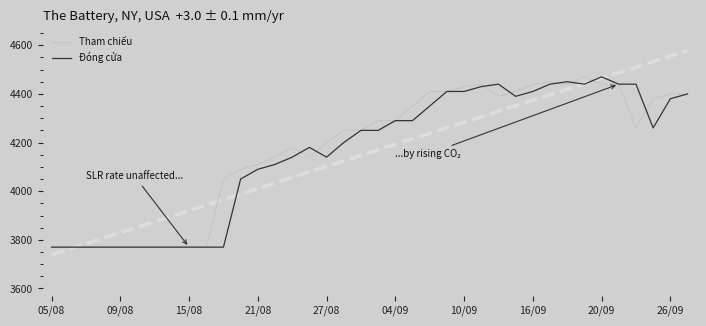

True or false: Đóng cửa has a value of 7013 at 31.

False